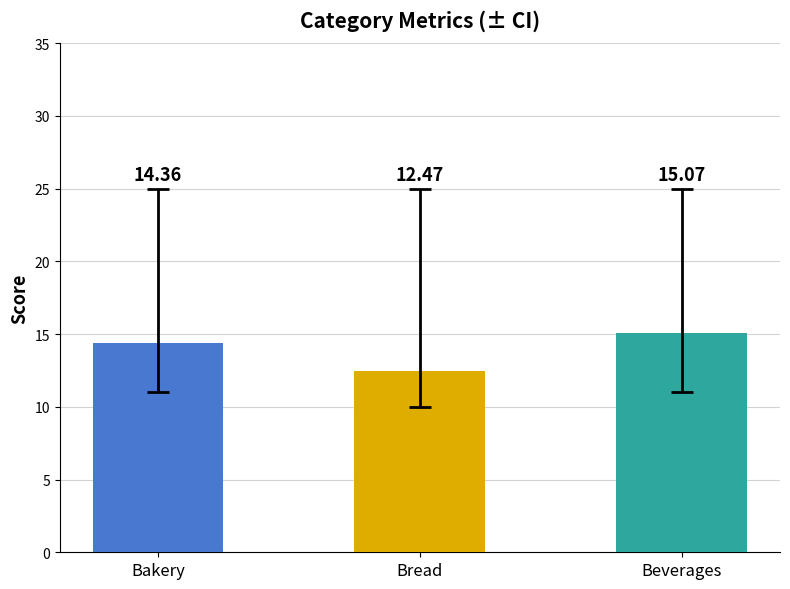

What is the change in value from Bakery to Beverages?

+0.7